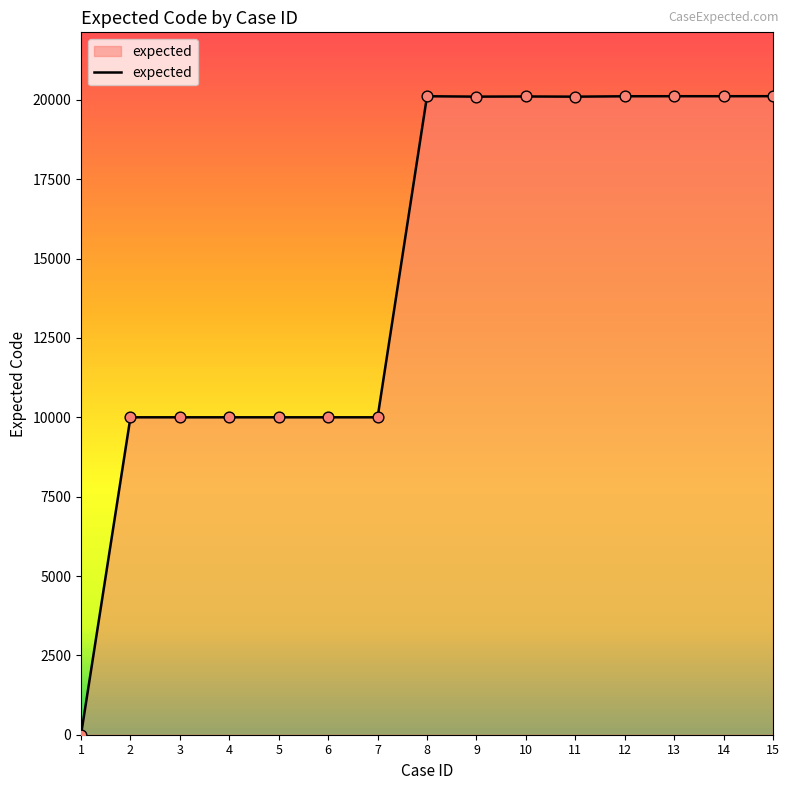

Approximately how many times larger is the value at 10 compared to 12?

1.0